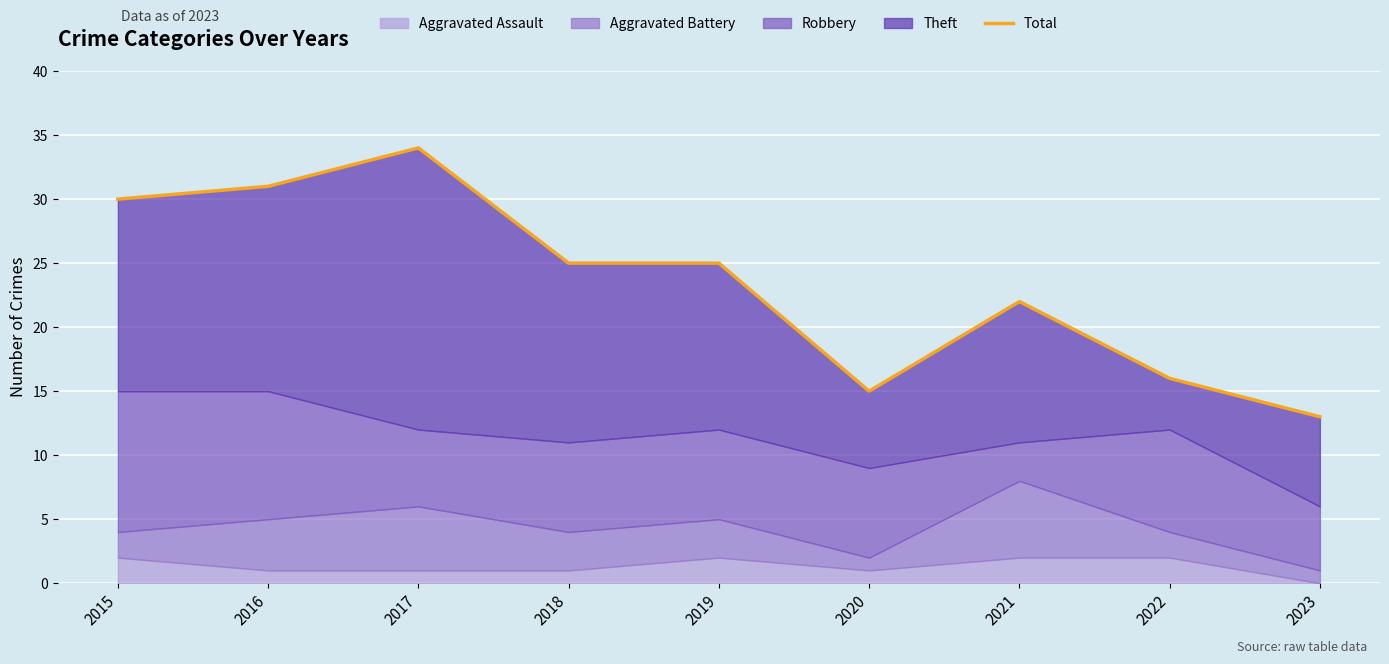

Reading left to right, transcribe all the data shown in this chart.

30	31	34	25	25	15	22	16	13